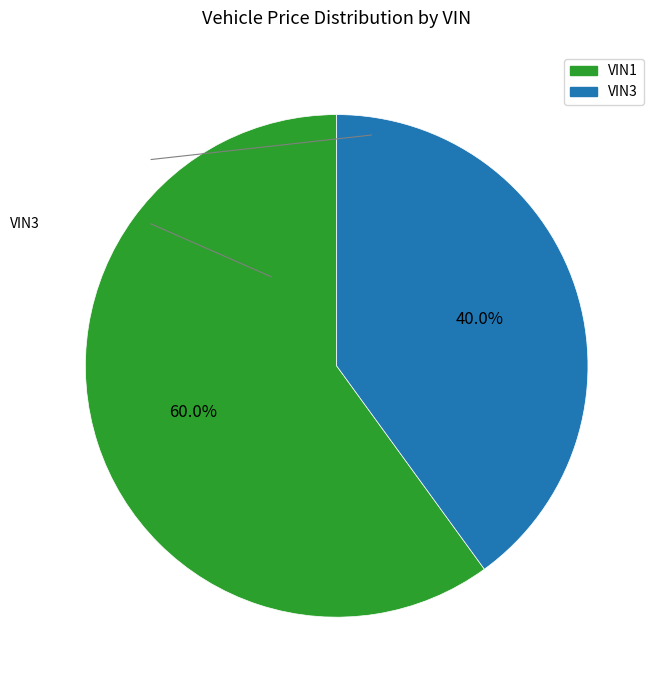

What portion of the pie excludes VIN3?

60.0%